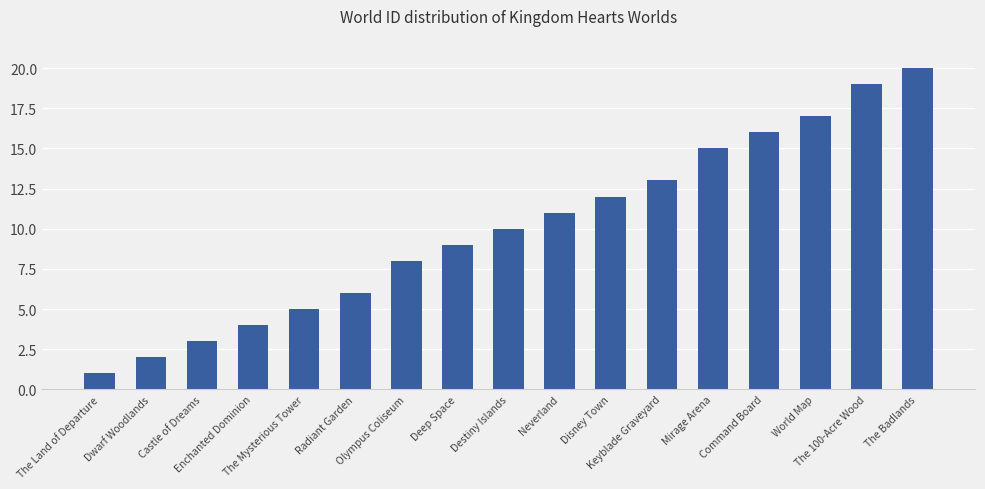

Rank the categories by value from lowest to highest.

The Land of Departure, Dwarf Woodlands, Castle of Dreams, Enchanted Dominion, The Mysterious Tower, Radiant Garden, Olympus Coliseum, Deep Space, Destiny Islands, Neverland, Disney Town, Keyblade Graveyard, Mirage Arena, Command Board, World Map, The 100-Acre Wood, The Badlands